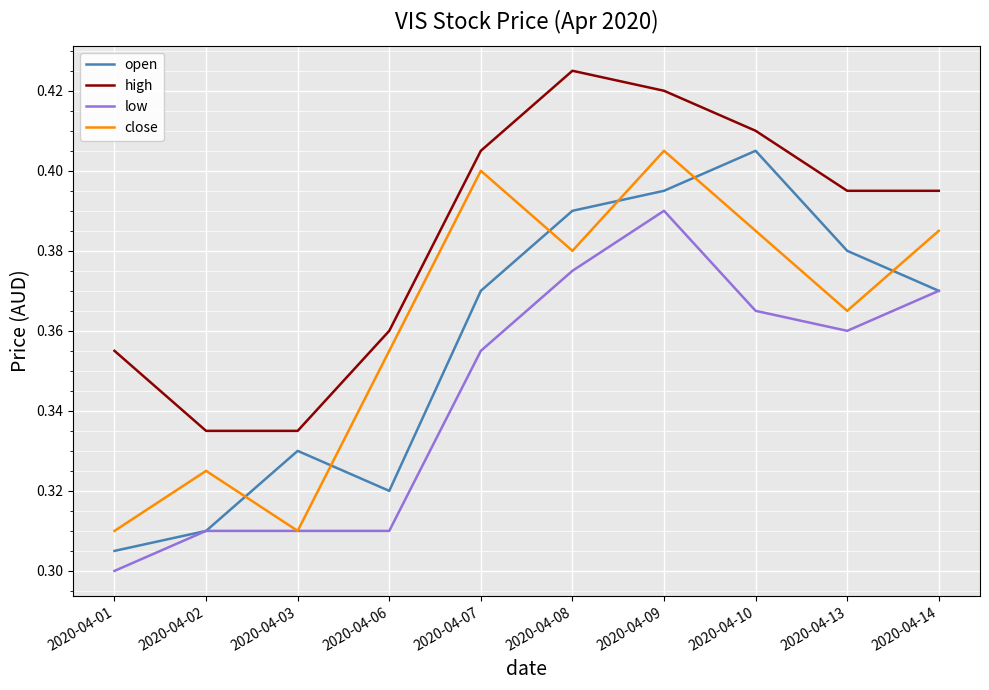

What is the total value across all series at 2020-04-01?

1.3